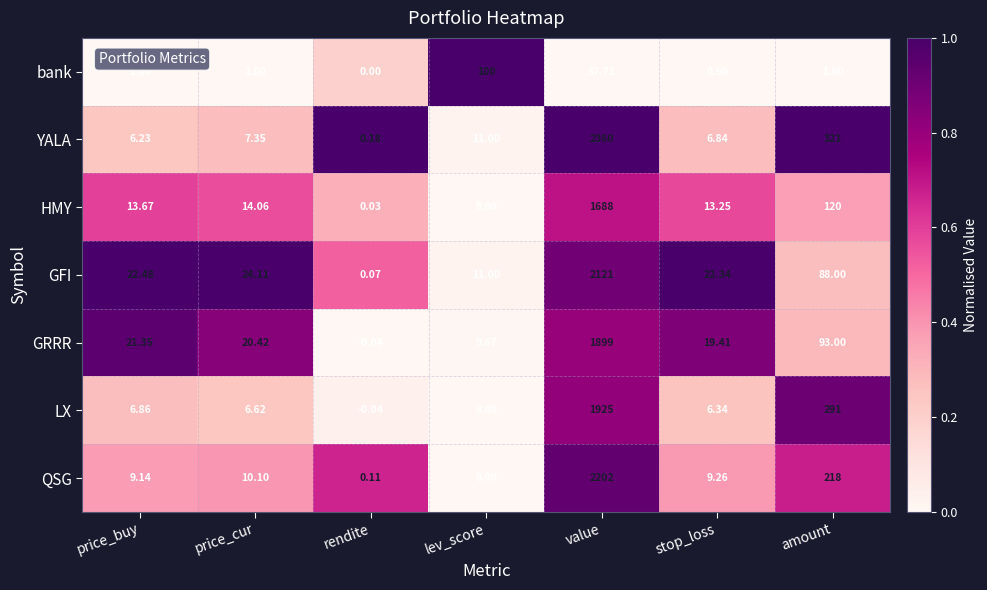

What is the spread (max minus min) of values at price_cur?

23.1